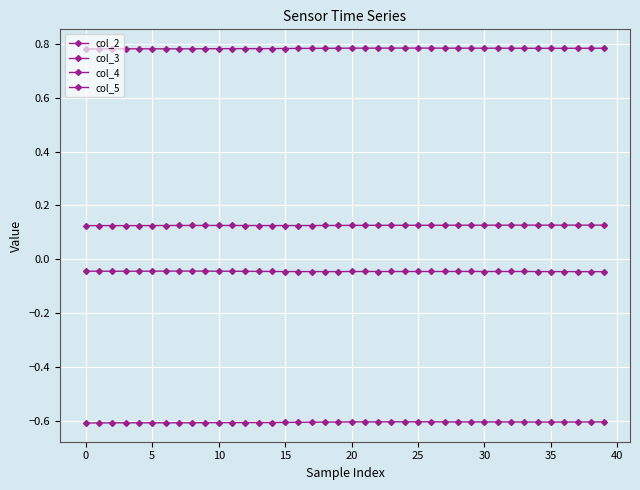

At which category does col_5 reach its first local valley?

25